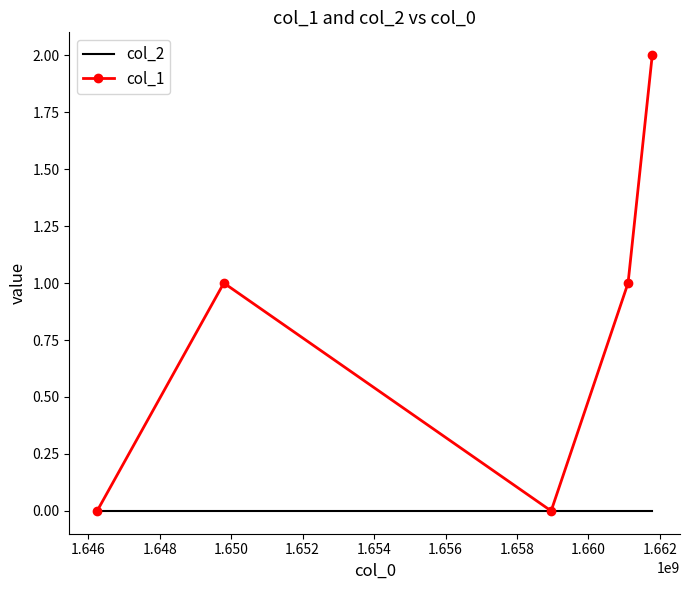

List the series in order of their overall mean, lowest first.

col_2, col_1